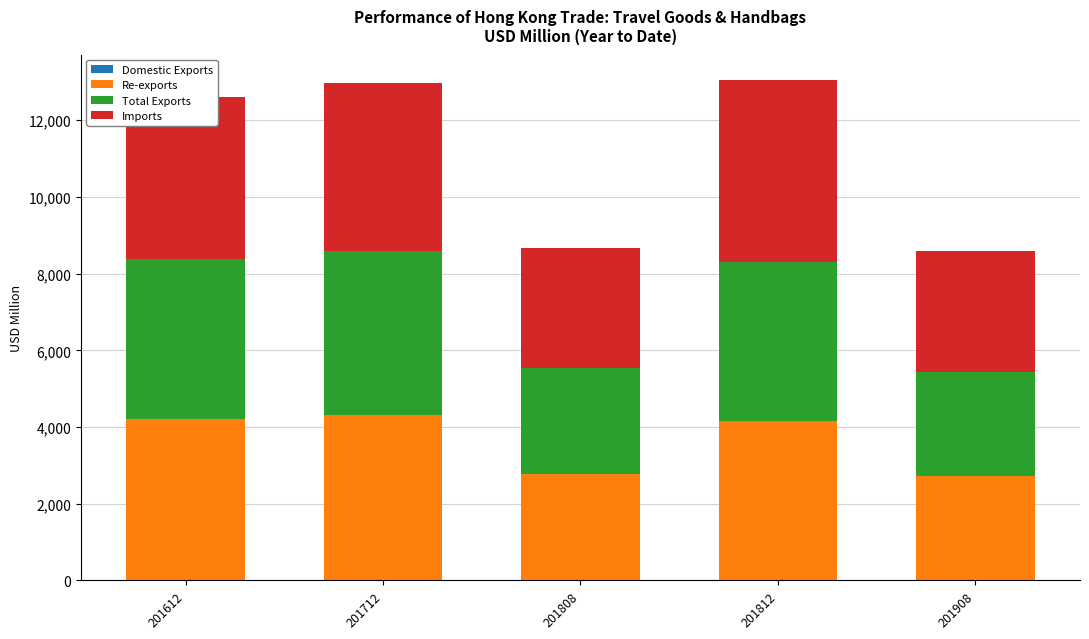

How many distinct data groups are displayed?

4